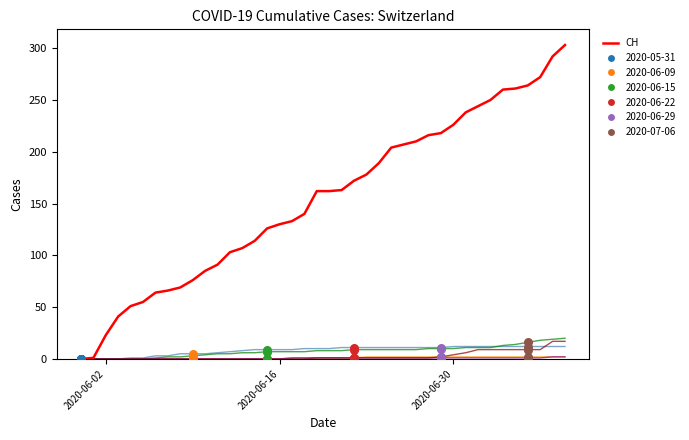

What is the greatest value displayed?

303